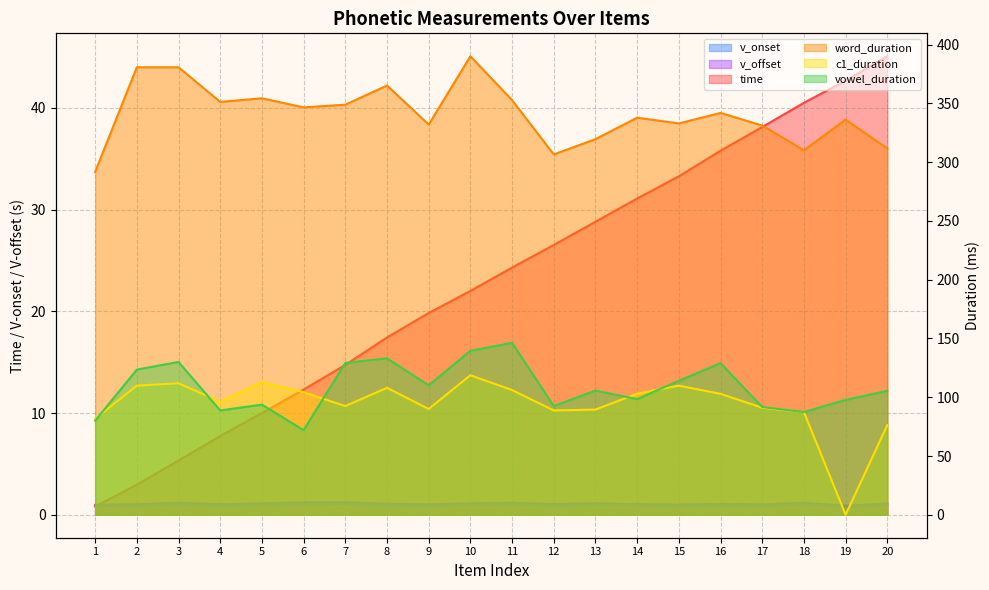

What is the smallest value displayed?

0.1